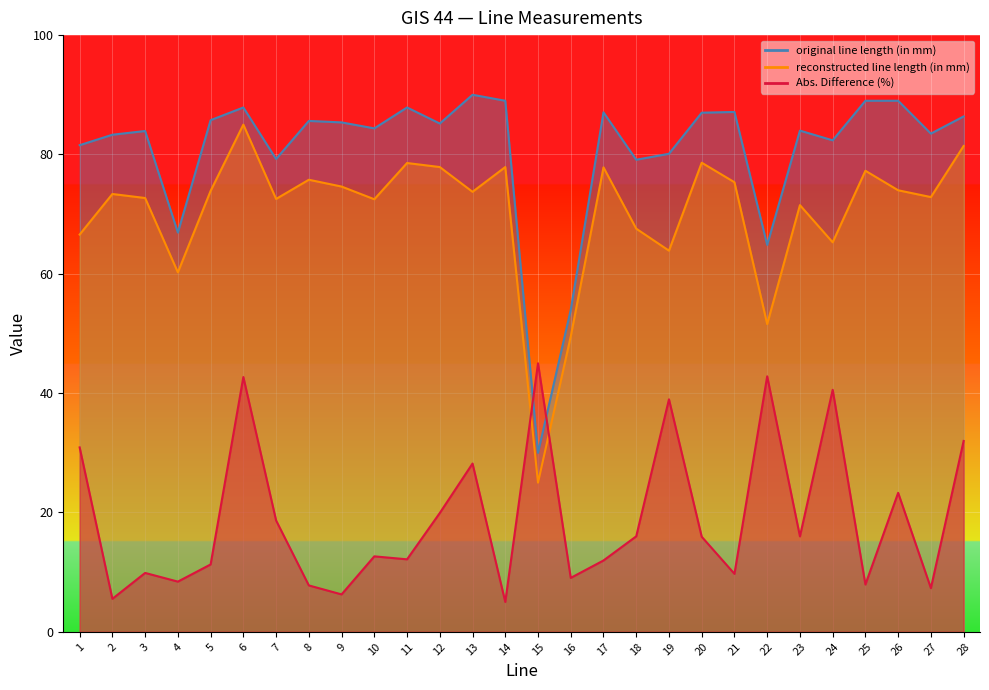

How many times do Abs. Difference (%) and reconstructed line length (in mm) cross each other?

2